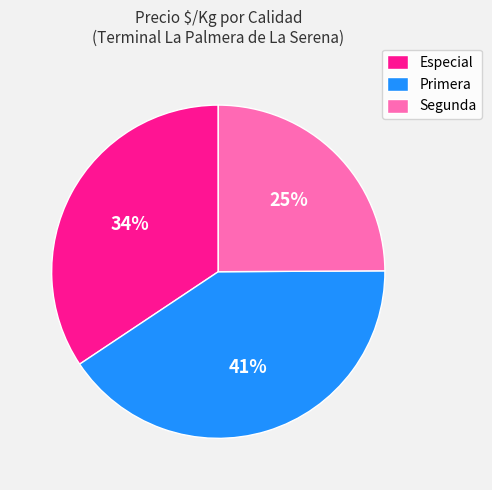

Is there any slice that represents more than half of the pie?

No